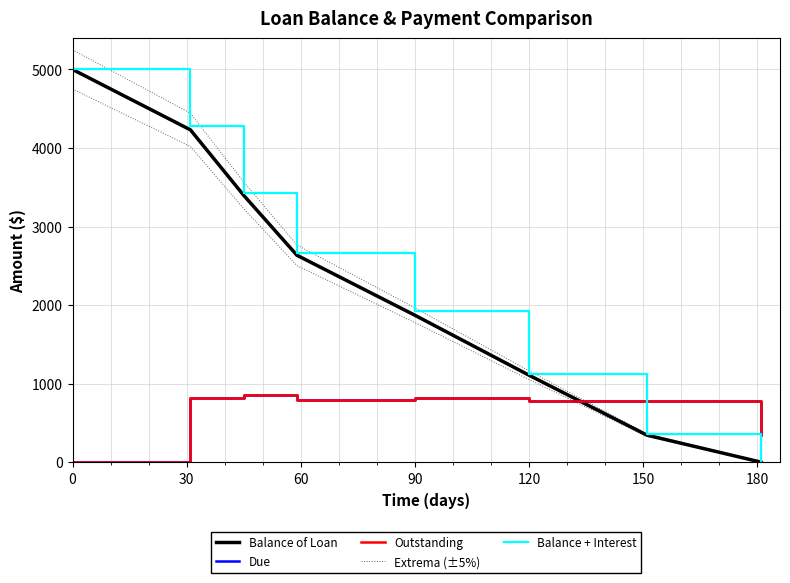

Is this an area chart (filled region under the line)?

No